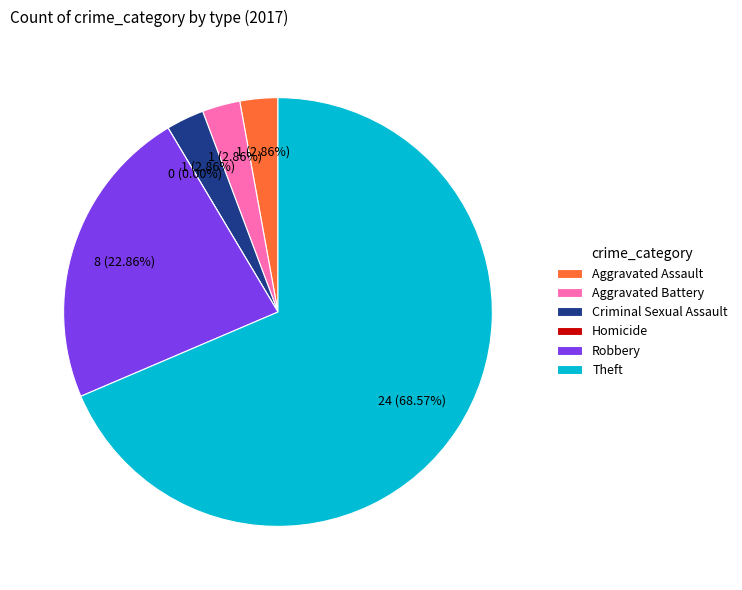

Count the number of slices in the pie.

6